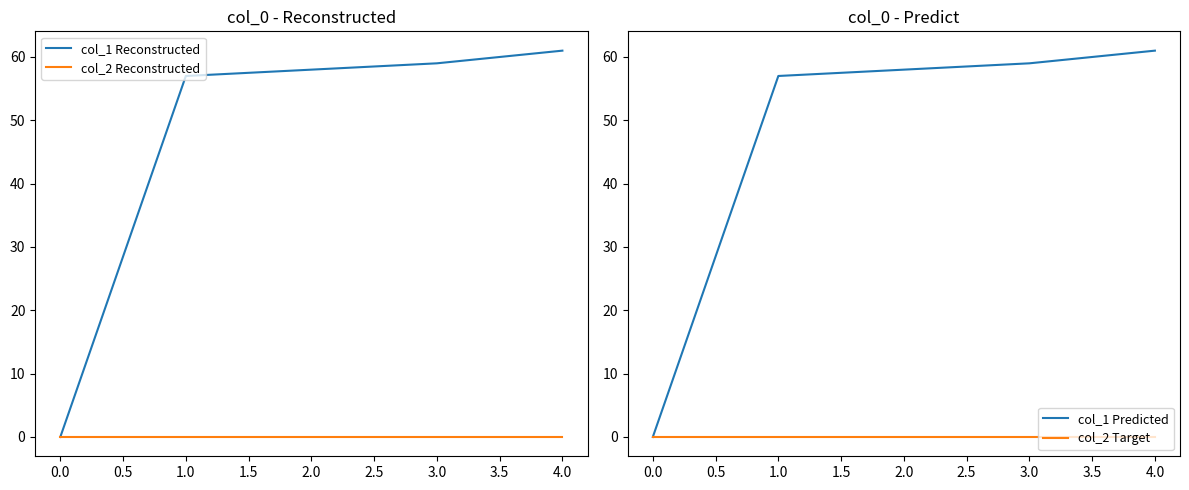

What are all the series names shown in the legend?

col_1 Reconstructed, col_2 Reconstructed, col_1 Predicted, col_2 Target